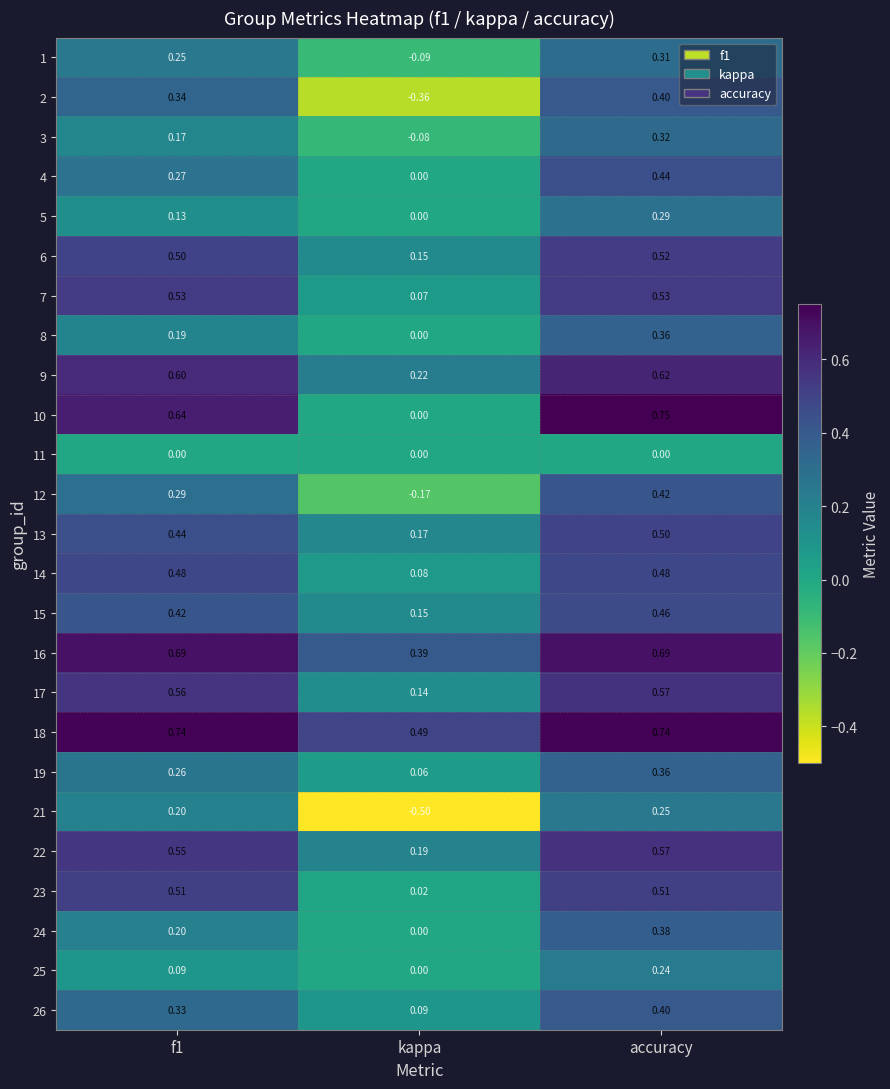

At which label does 9 reach its peak?

accuracy